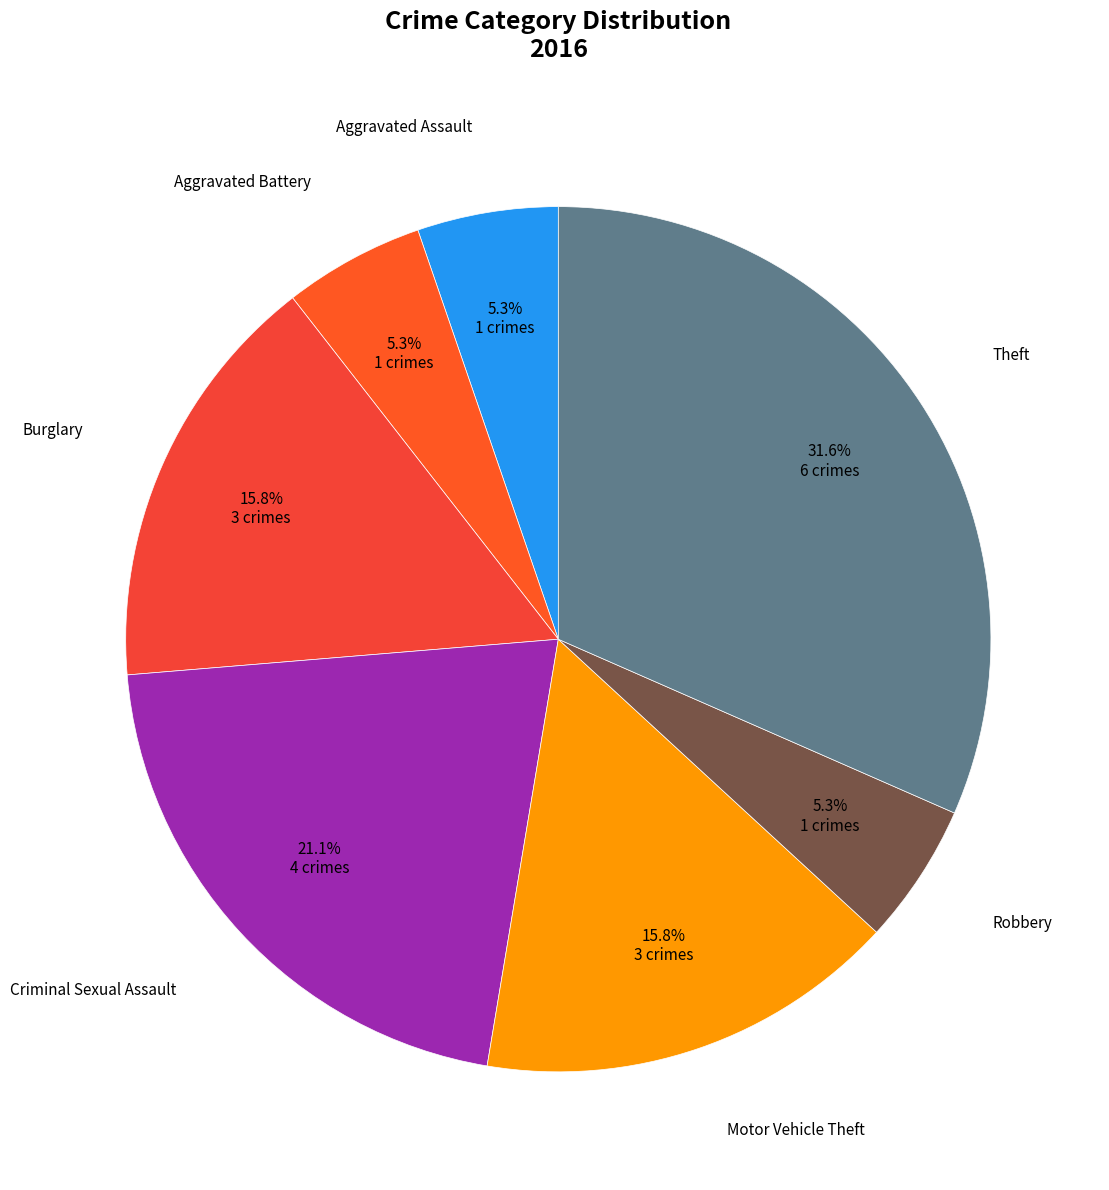

To the nearest percent, what is the average slice percentage?

14%